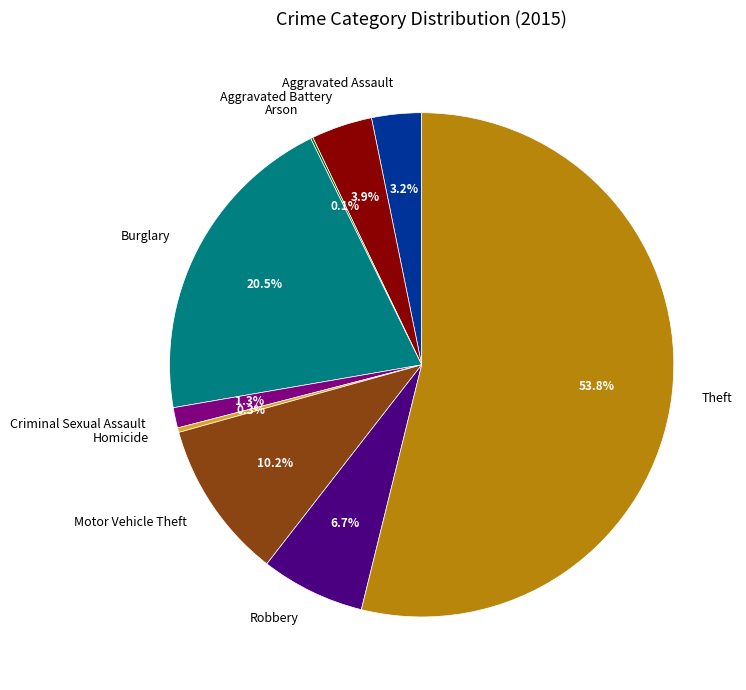

To the nearest percent, what percentage of the pie is Robbery?

7%